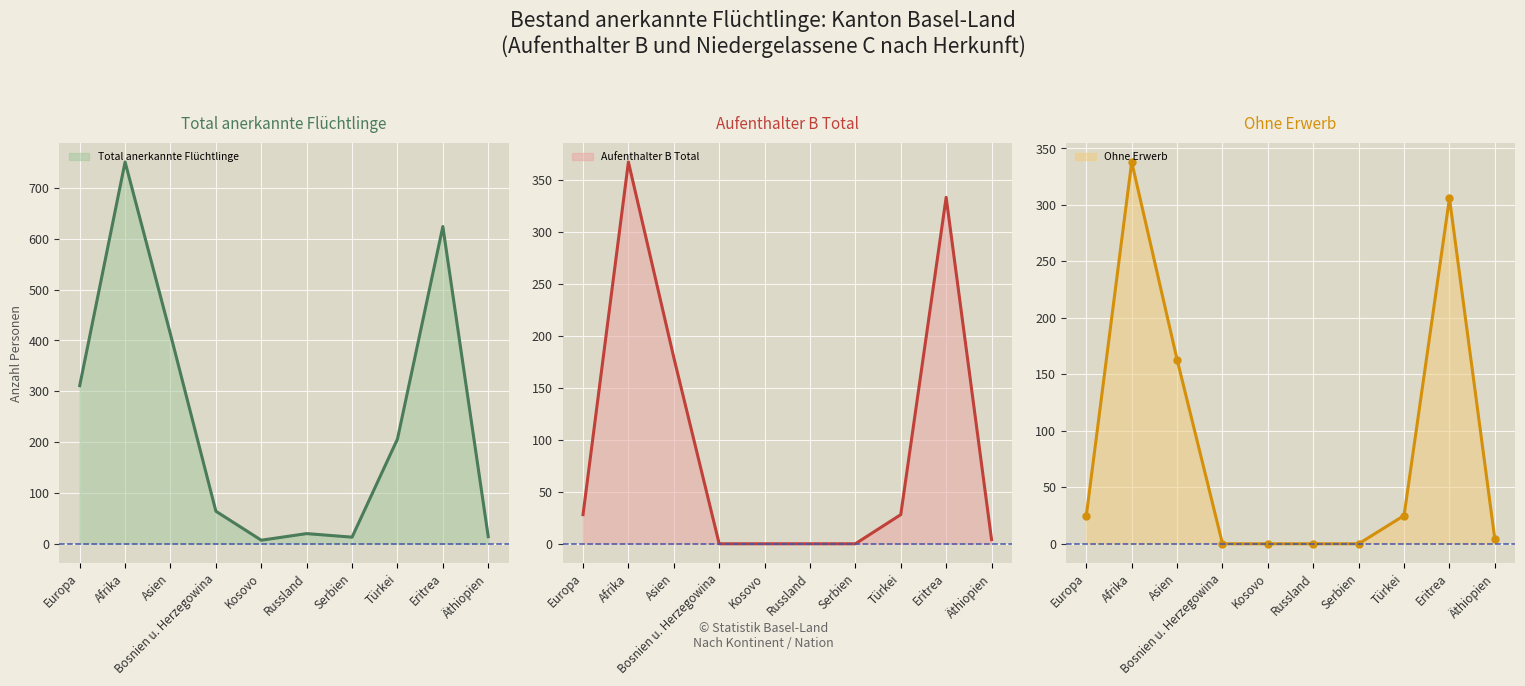

Reading right to left, extract all data points from this chart.

Total anerkannte Flüchtlinge: Äthiopien=14	Eritrea=624	Türkei=206	Serbien=13	Russland=20	Kosovo=7	Bosnien u. Herzegowina=64	Asien=412	Afrika=751	Europa=311
Aufenthalter B Total: Äthiopien=4	Eritrea=333	Türkei=28	Serbien=0	Russland=0	Kosovo=0	Bosnien u. Herzegowina=0	Asien=179	Afrika=367	Europa=28
Ohne Erwerb: Äthiopien=4	Eritrea=306	Türkei=25	Serbien=0	Russland=0	Kosovo=0	Bosnien u. Herzegowina=0	Asien=163	Afrika=338	Europa=25